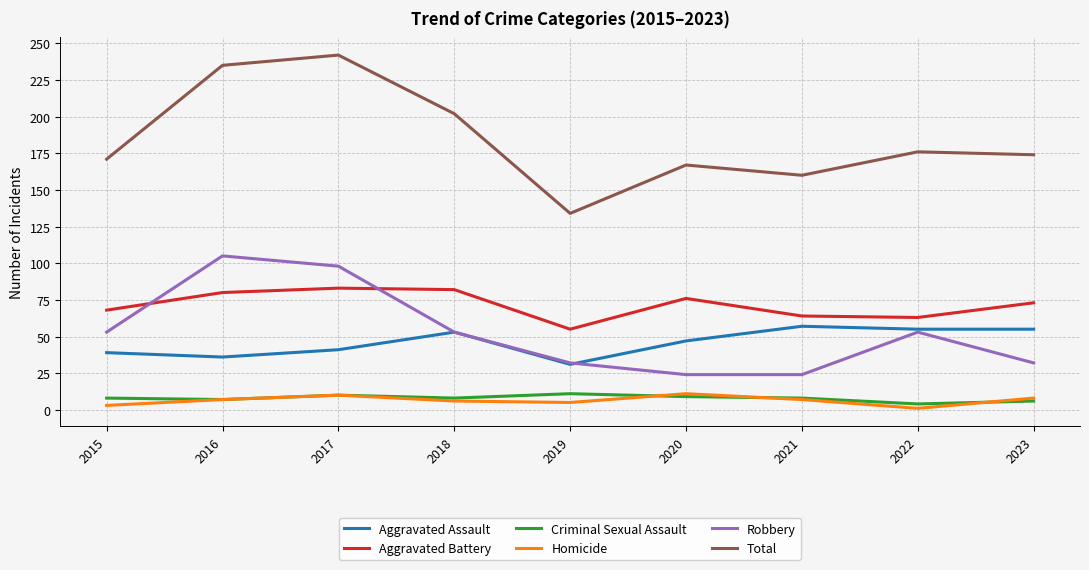

The value of Total at 2017 is 55. True or false?

False